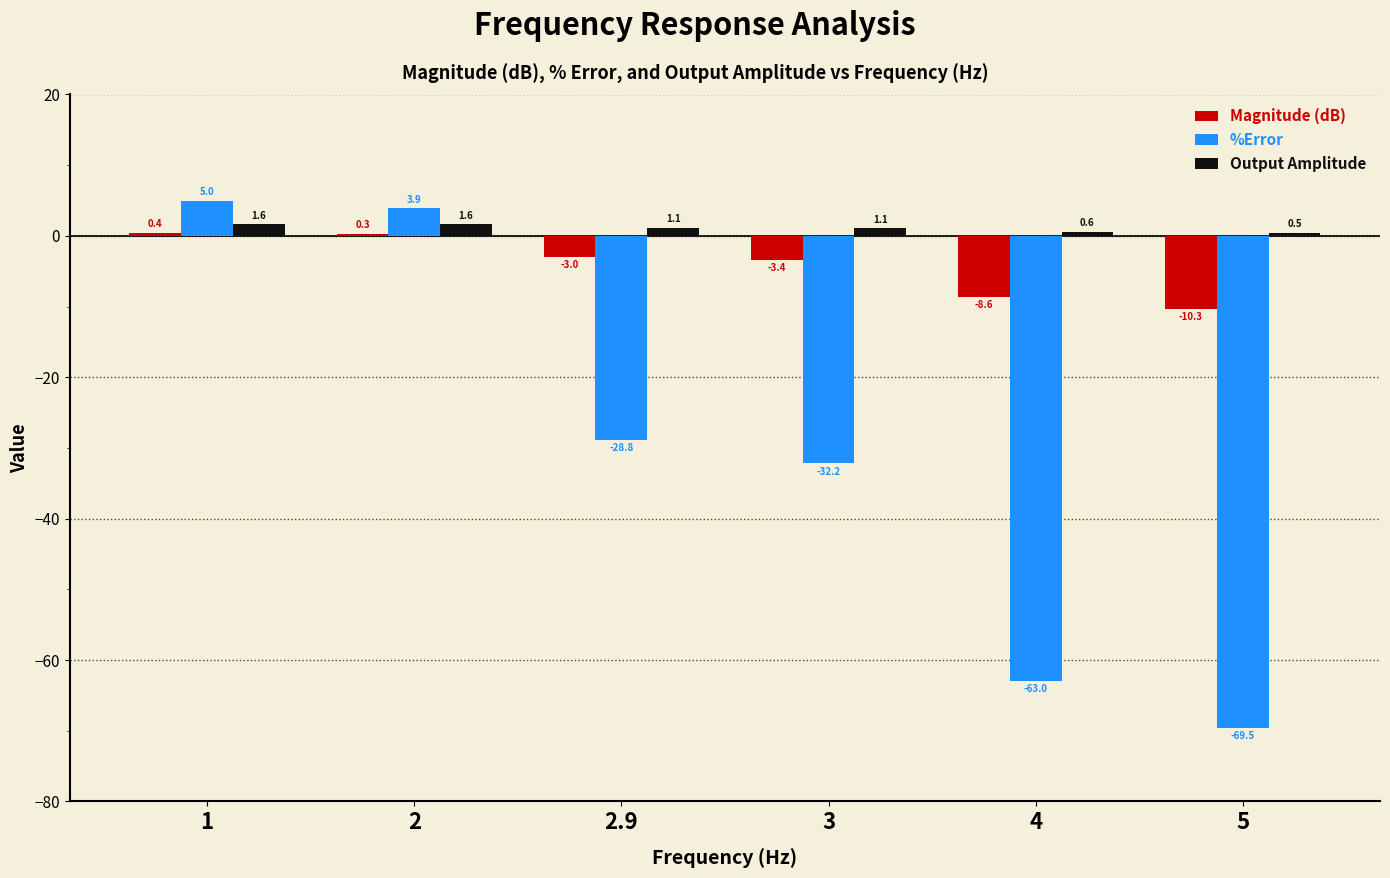

The value of Output Amplitude at 1 is 1.6. True or false?

True